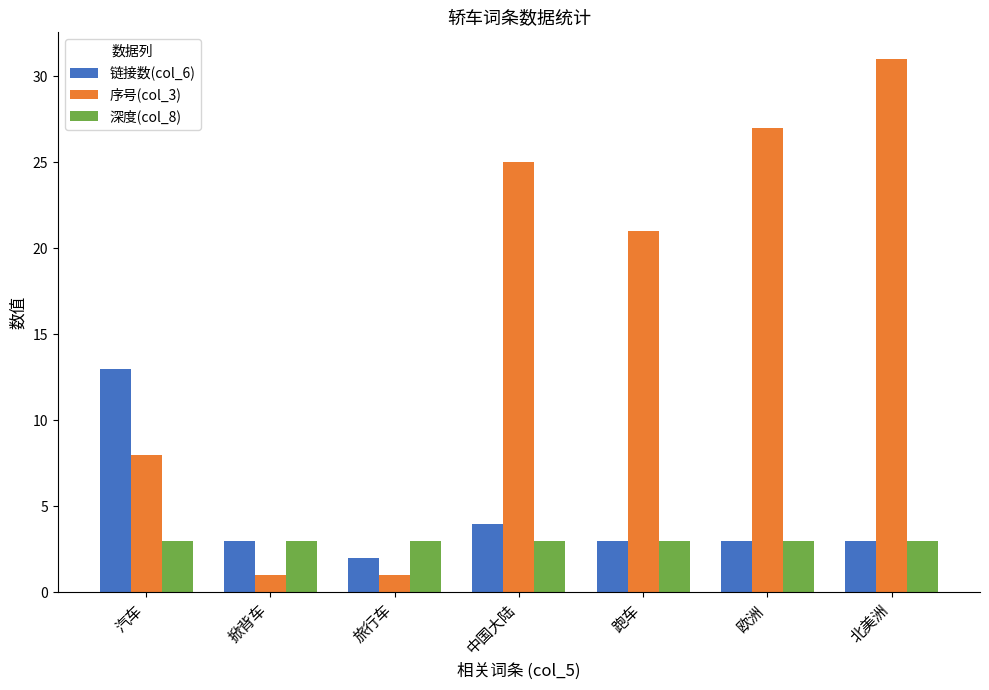

What is the difference between the second highest and second lowest values in the 链接数(col_6) series?

1